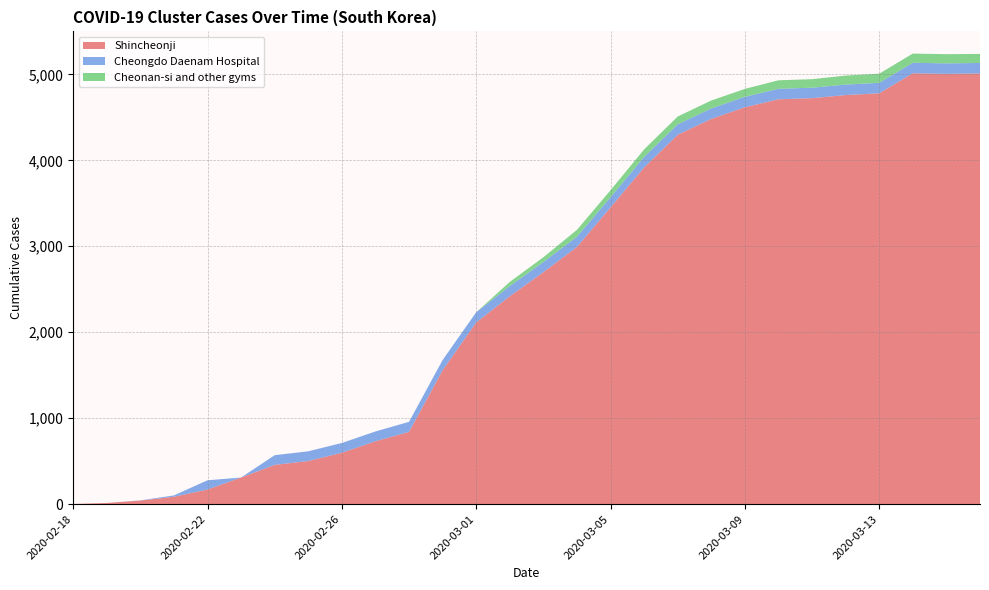

Reading left to right, what are all the values shown in this chart?

Shincheonji: 1	13	41	85	169	309	456	501	597	731	840	1557	2113	2418	2698	2992	3452	3917	4297	4482	4617	4710	4723	4759	4780	5013	5006	5011
Cheongdo Daenam Hospital: 0	0	2	16	108	0	113	113	114	114	117	119	119	119	119	119	119	122	122	122	122	122	122	122	122	122	122	122
Cheonan-si and other gyms: 0	0	0	0	0	0	0	0	0	0	0	0	0	48	55	80	81	88	91	92	92	99	99	105	106	107	107	105